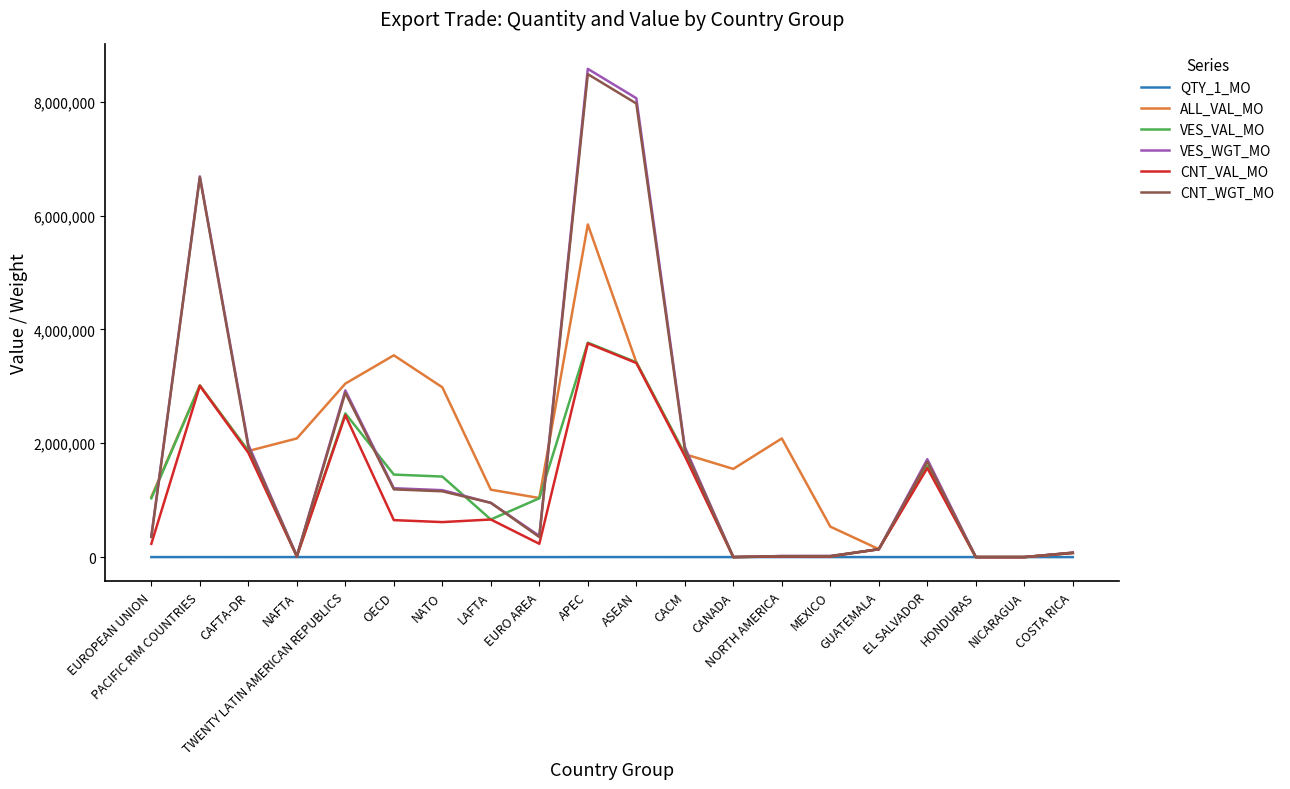

The VES_WGT_MO series shows 18144 at MEXICO. True or false?

True